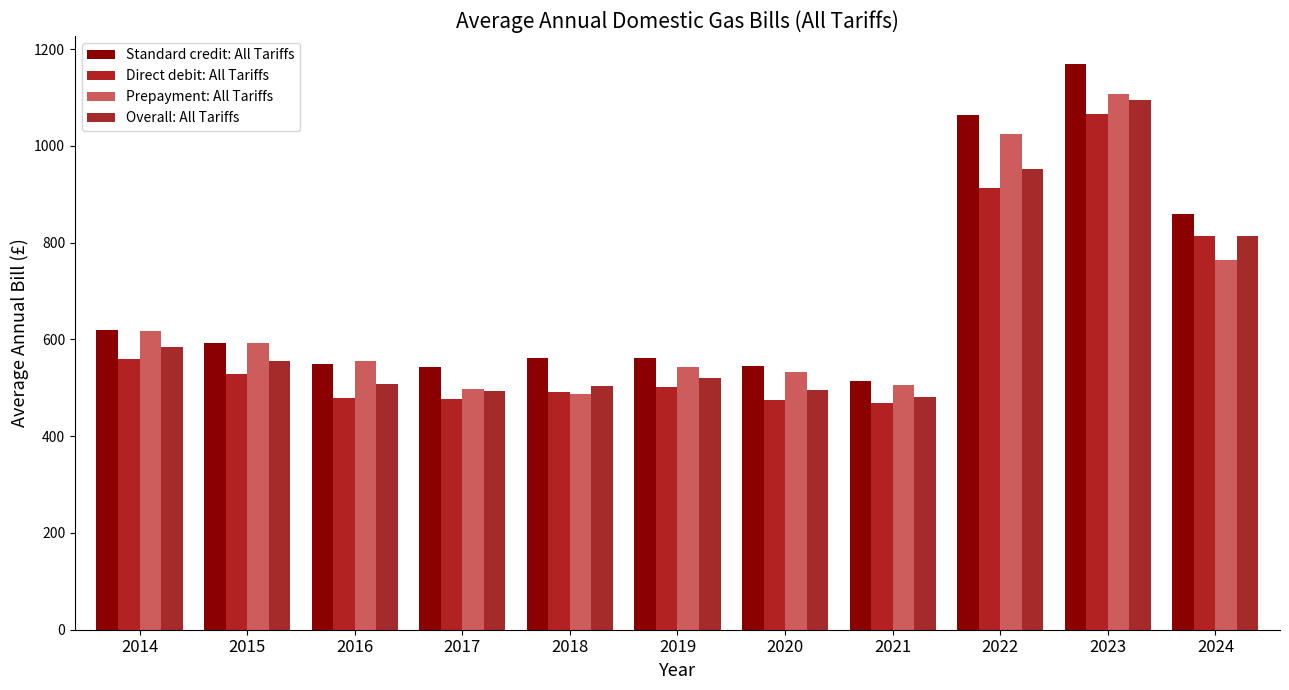

The Direct debit: All Tariffs series shows 277.5 at 2014. True or false?

False